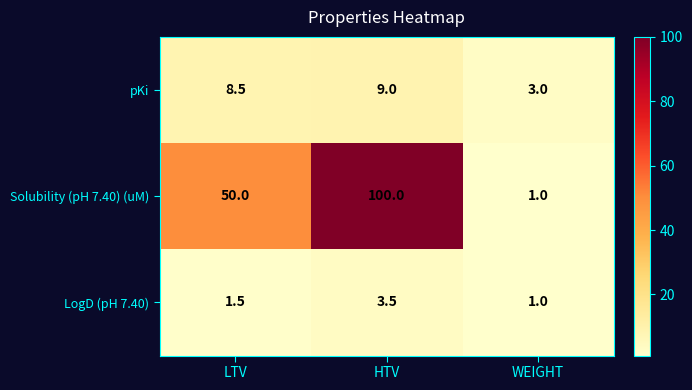

What is the smallest value displayed?

1.0